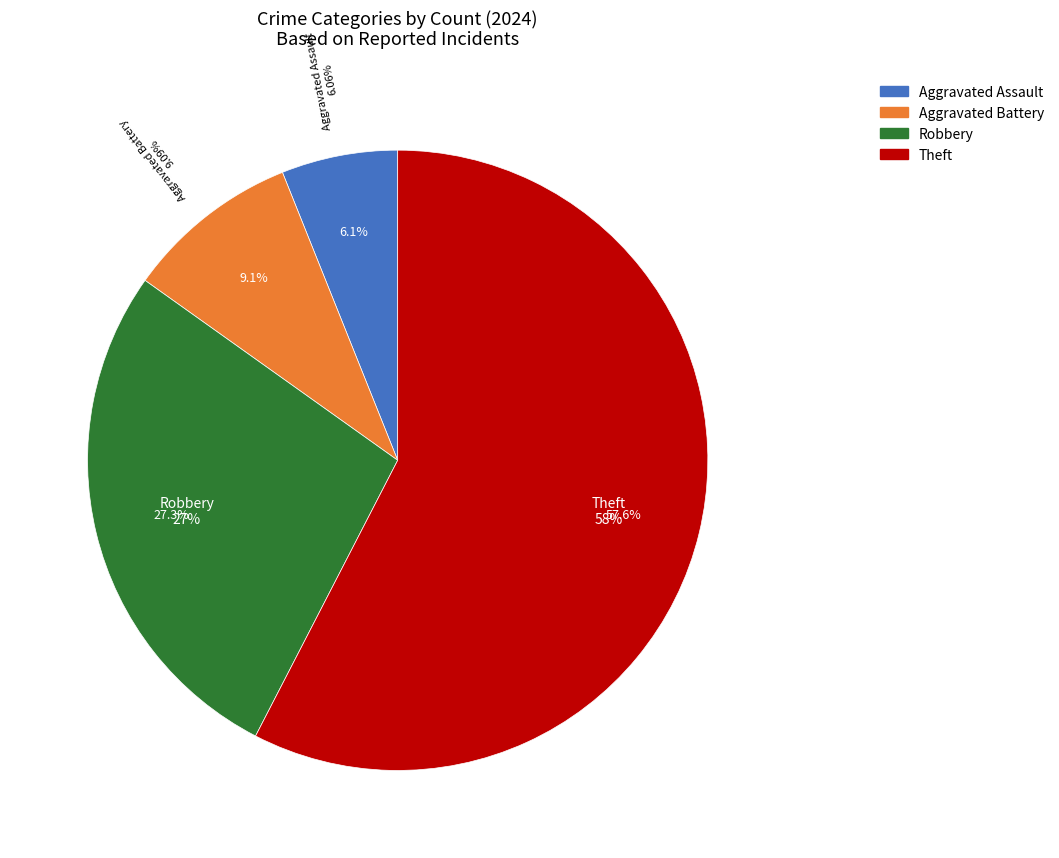

How many slices are in this pie chart?

4